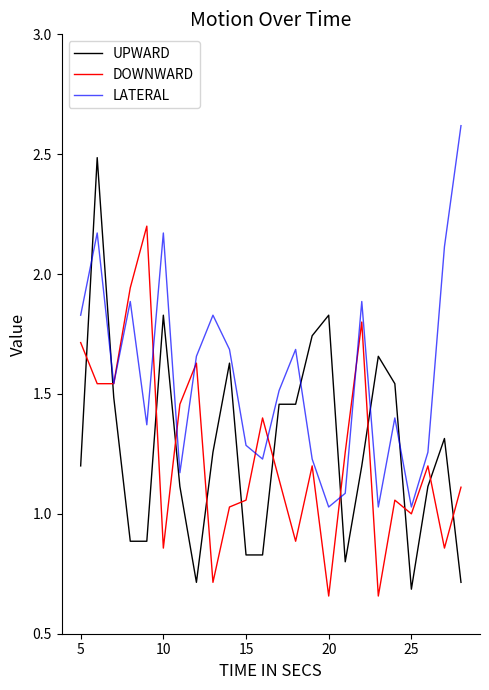

Which series has the largest range (max minus min)?

UPWARD